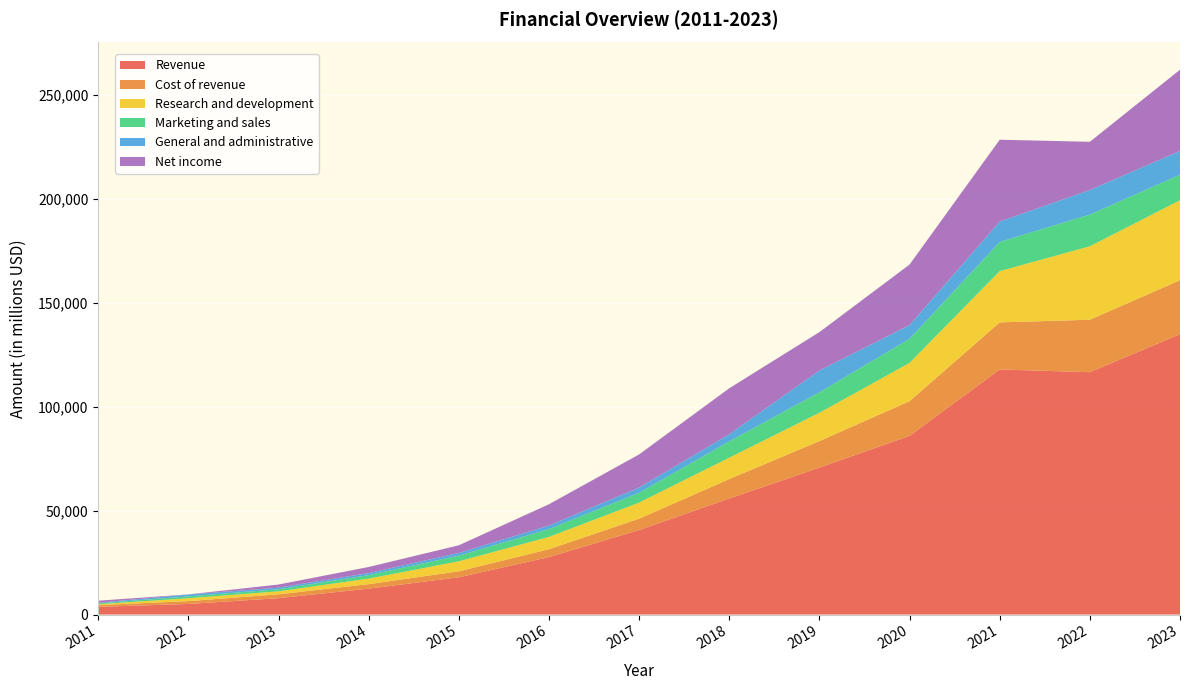

Reading right to left, what are all the values shown in this chart?

Revenue: 2023=134902	2022=116609	2021=117929	2020=85965	2019=70697	2018=55838	2017=40653	2016=27638	2015=17928	2014=12466	2013=7872	2012=5089	2011=3711
Cost of revenue: 2023=25959	2022=25249	2021=22649	2020=16692	2019=12770	2018=9355	2017=5454	2016=3789	2015=2867	2014=2153	2013=1875	2012=1364	2011=860
Research and development: 2023=38483	2022=35338	2021=24655	2020=18447	2019=13600	2018=10273	2017=7754	2016=5919	2015=4816	2014=2666	2013=1415	2012=1399	2011=388
Marketing and sales: 2023=12301	2022=15262	2021=14043	2020=11591	2019=9876	2018=7846	2017=4725	2016=3772	2015=2725	2014=1680	2013=997	2012=896	2011=393
General and administrative: 2023=11408	2022=11816	2021=9829	2020=6564	2019=10465	2018=3451	2017=2517	2016=1731	2015=1295	2014=973	2013=781	2012=892	2011=314
Net income: 2023=39098	2022=23200	2021=39370	2020=29146	2019=18485	2018=22112	2017=15934	2016=10217	2015=3688	2014=2940	2013=1500	2012=53	2011=1000